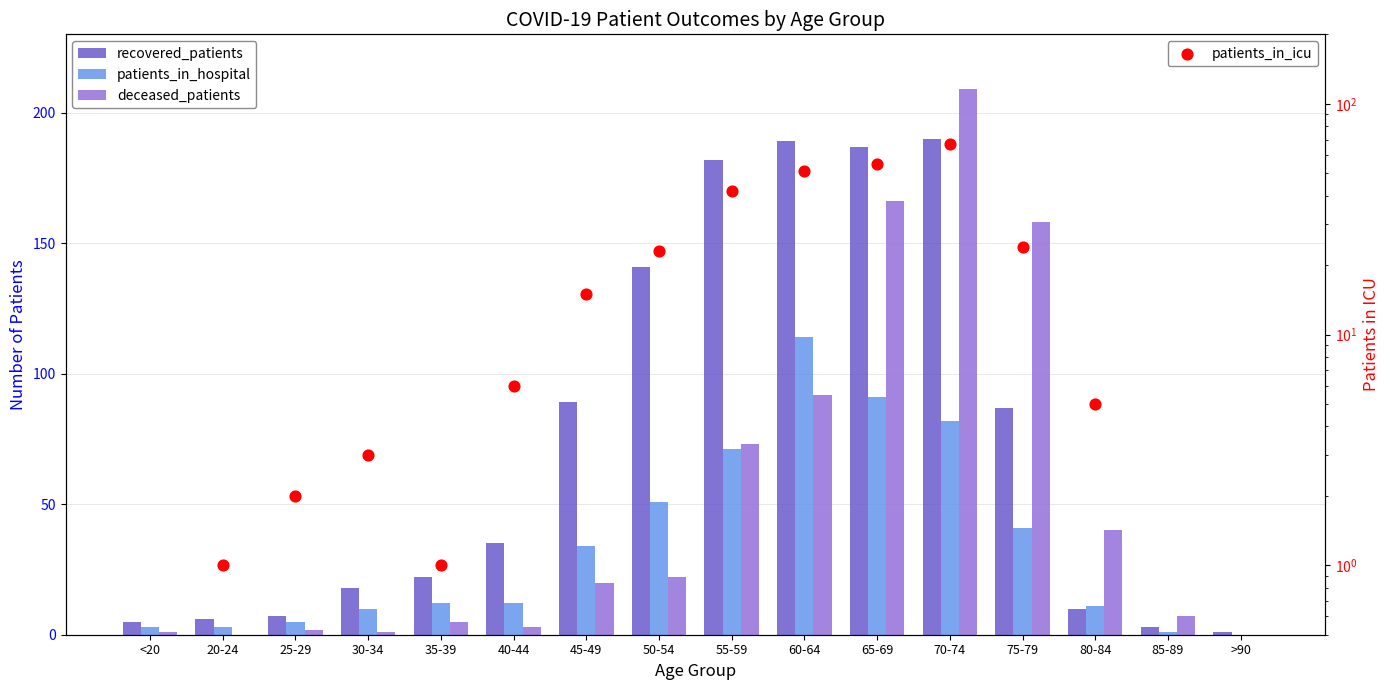

Which series has the widest spread of Y values?

deceased_patients